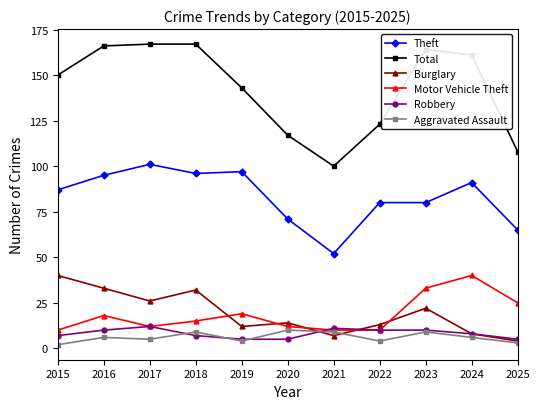

What is the smallest value displayed?

2